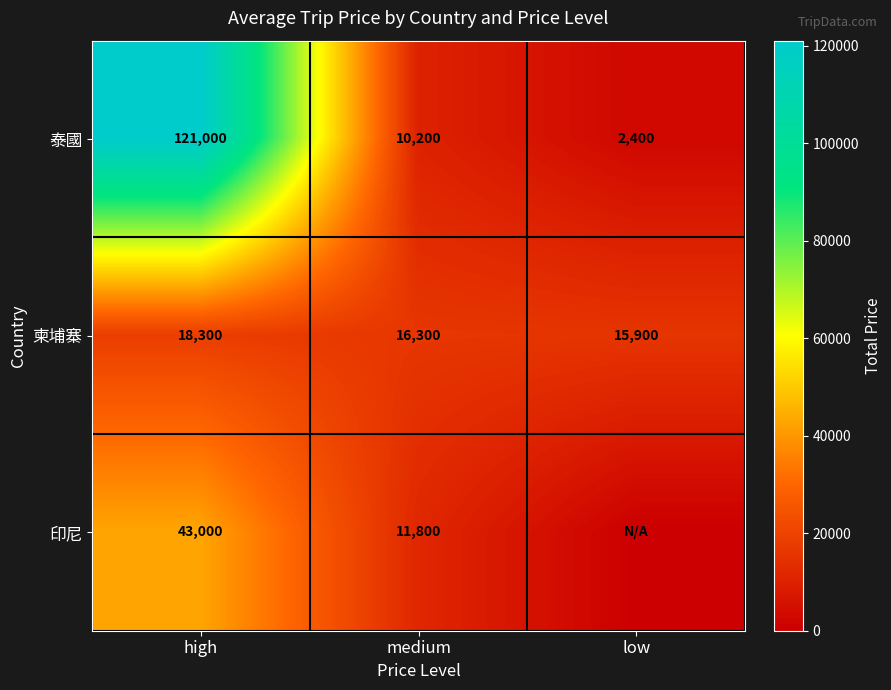

What is the total value across all series at medium?

38300